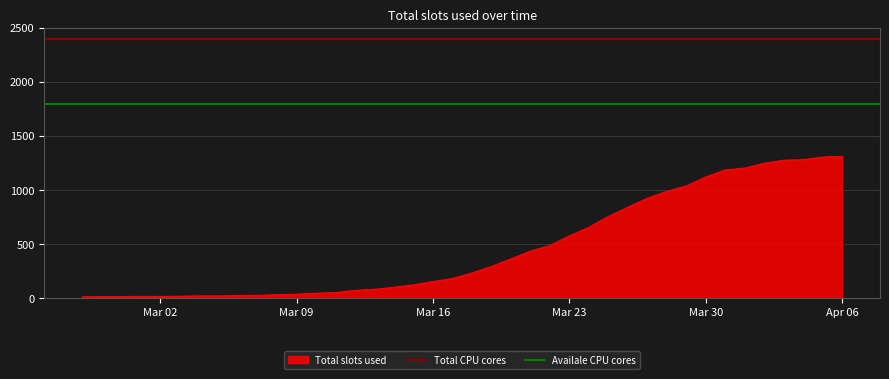

What is the highest value of the Total slots used series?

1312